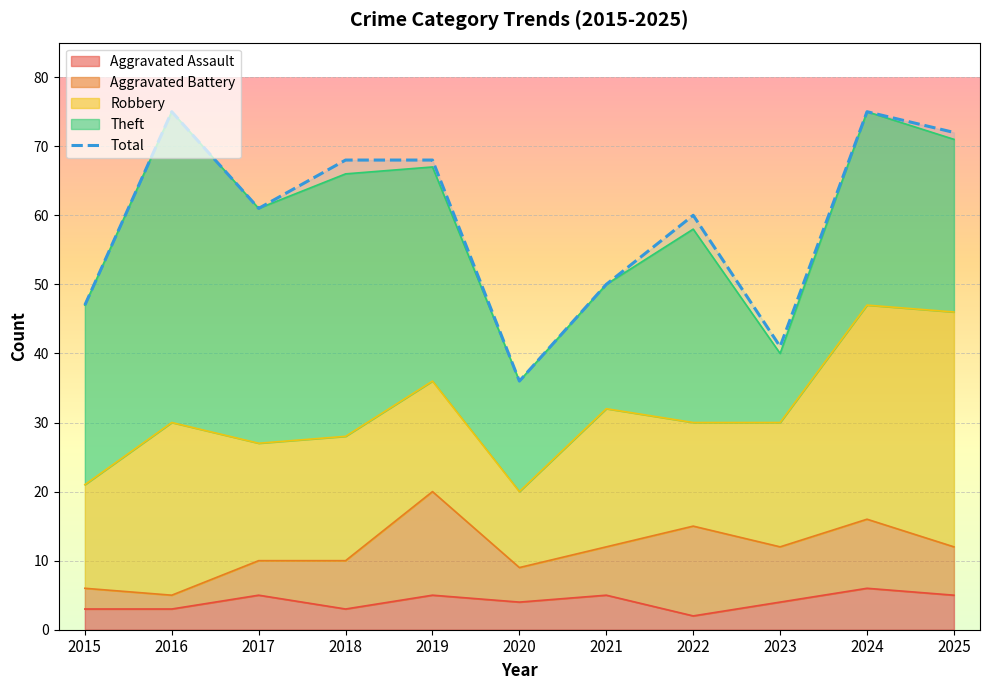

Which label corresponds to the largest value in the chart?

2016